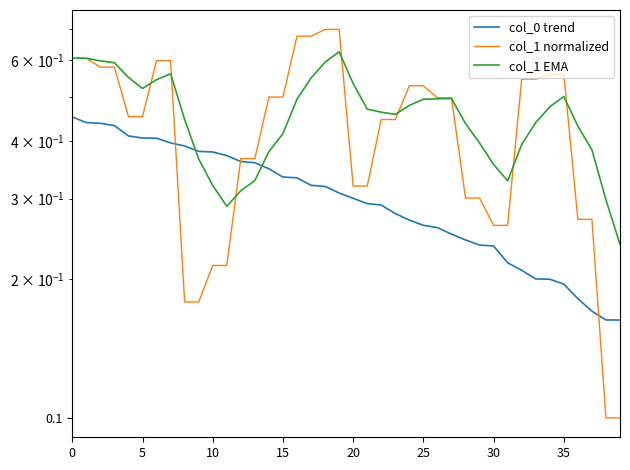

How many lines are shown in the chart?

3